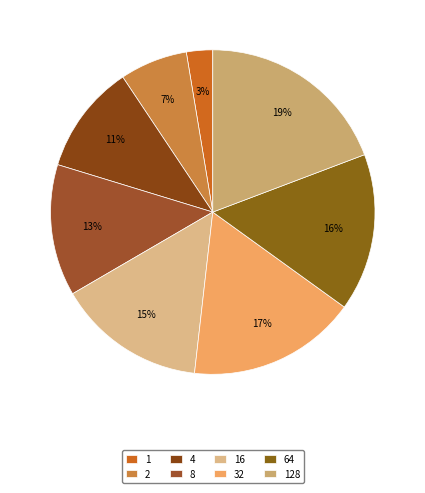

To the nearest percent, what is the average slice percentage?

12%